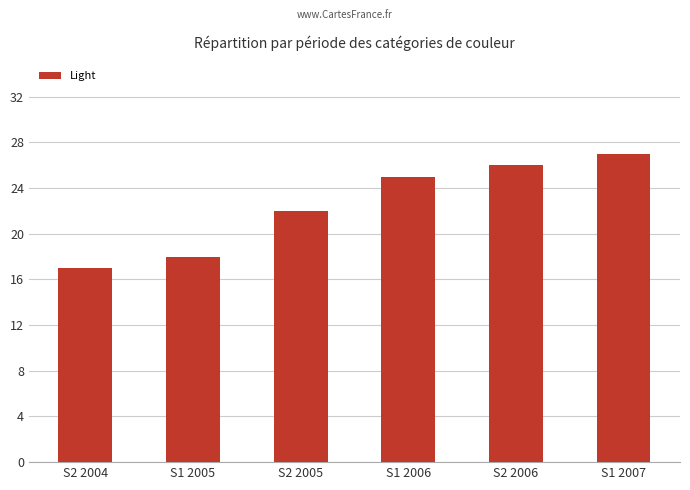

What is the sum of the values at S1 2006 and S1 2007?

52